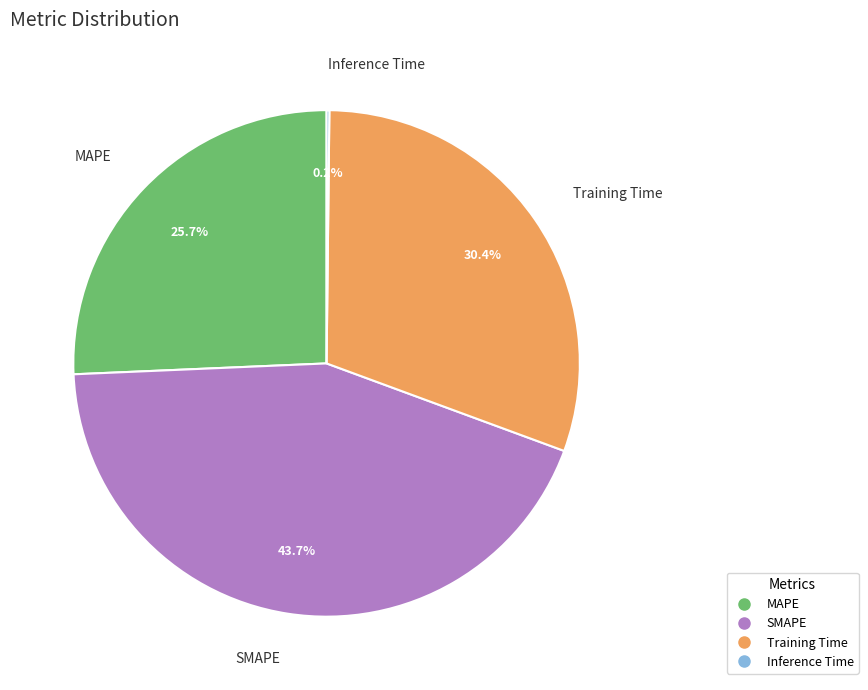

Between Training Time and MAPE, which is larger?

Training Time